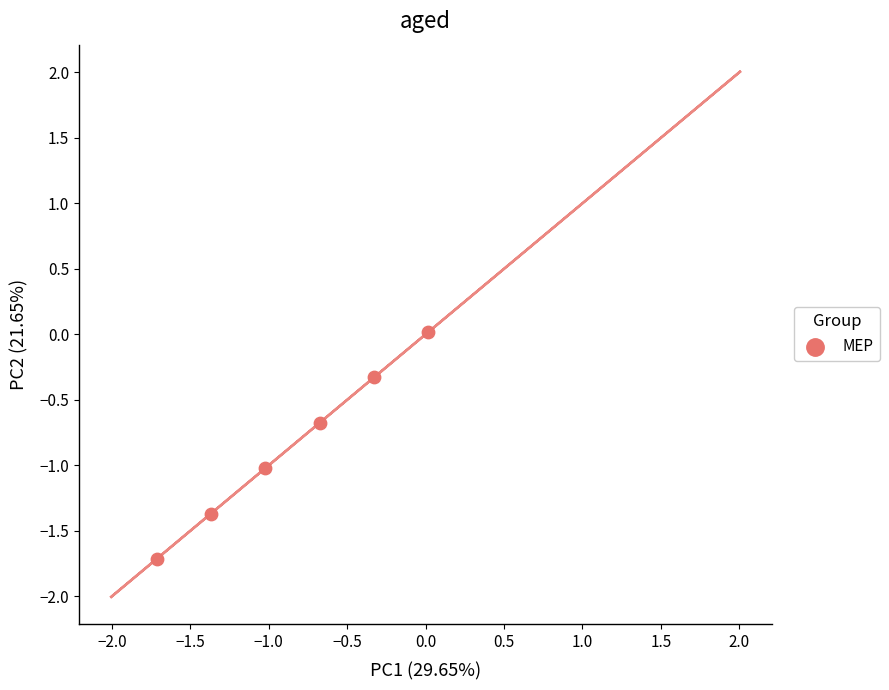

What is the average Y value?

-0.8